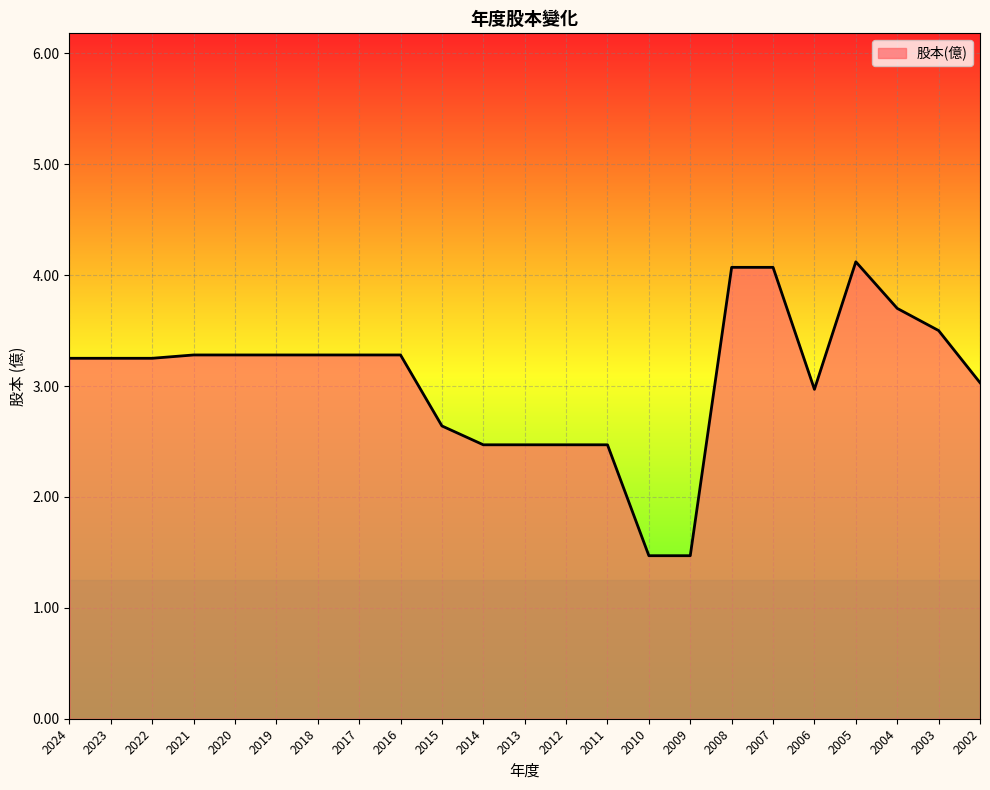

What is the change in value from 2021 to 2014?

-0.8